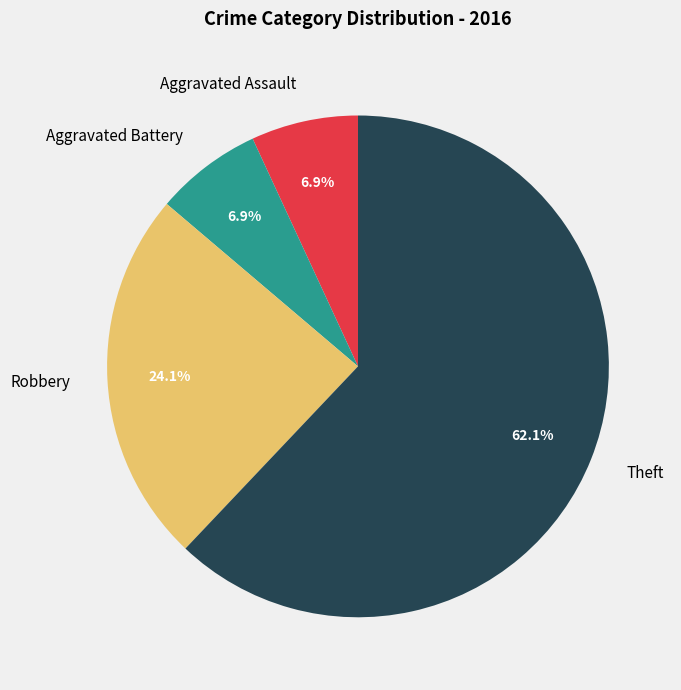

Which slice is the largest?

Theft